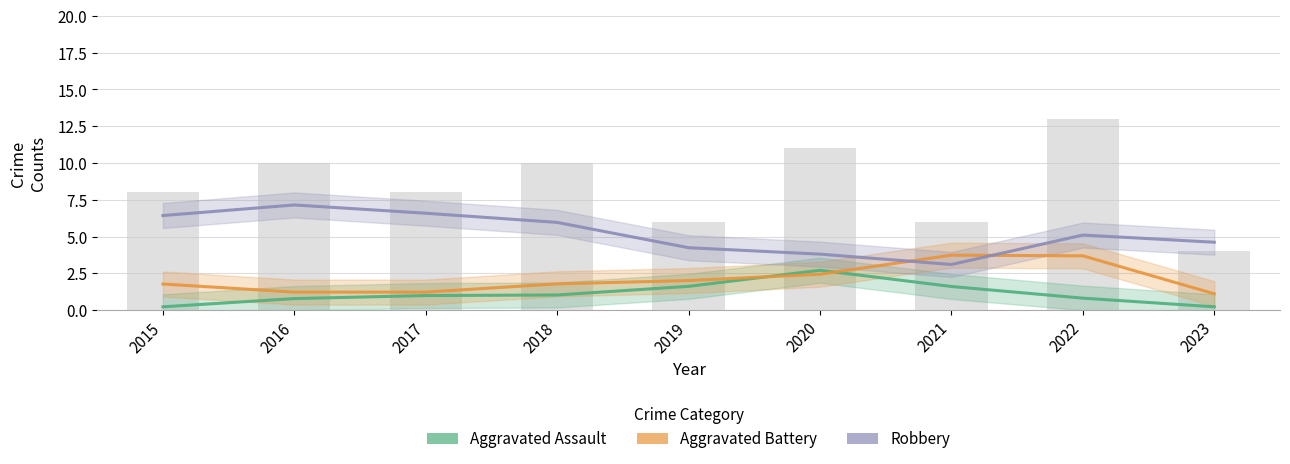

The Robbery series shows 1.7 at 2015. True or false?

False